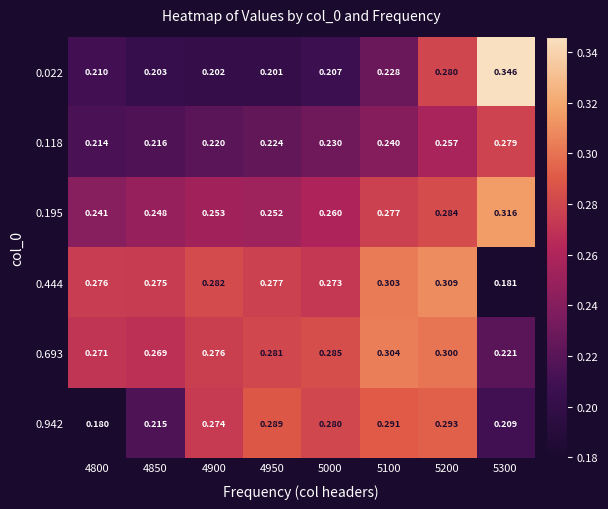

Is the value of 0.444 at 4850 greater than the value of 0.693 at 5000?

No